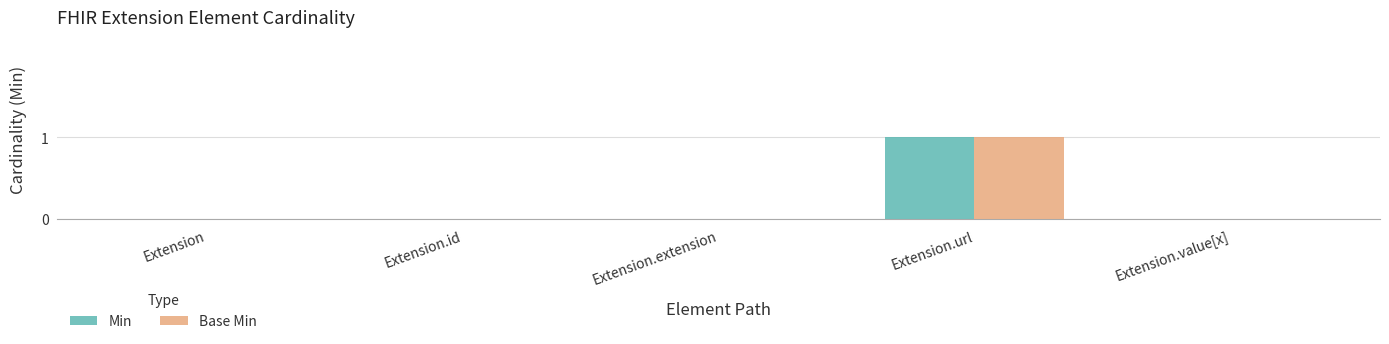

The value of Base Min at Extension.id is 0. True or false?

True